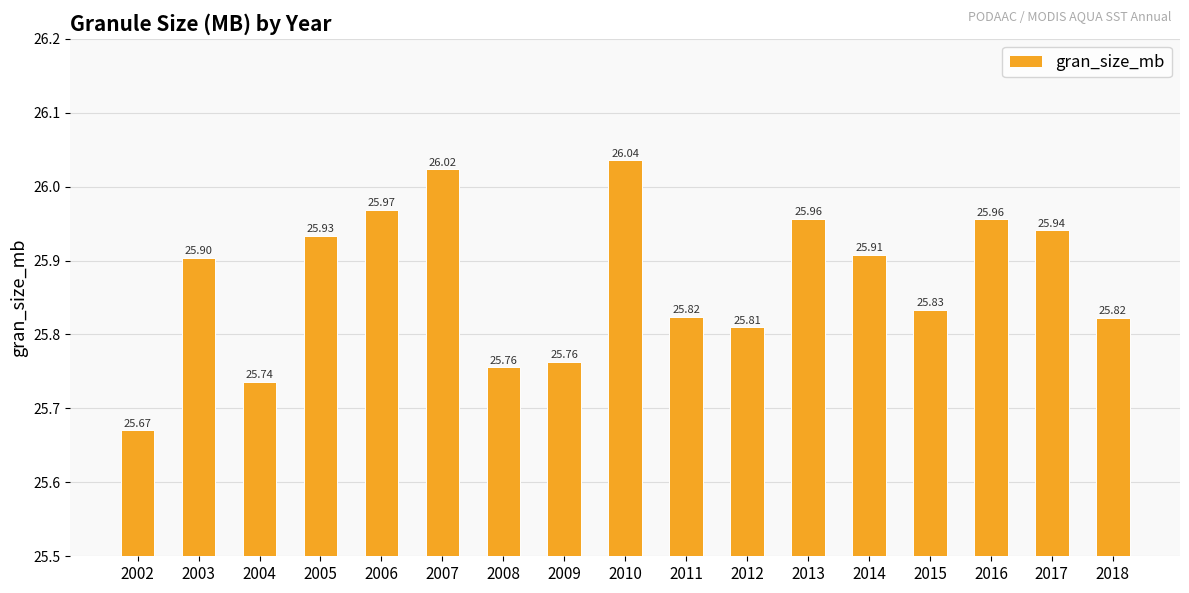

The chart shows a value of 25.9 at 2017. True or false?

True